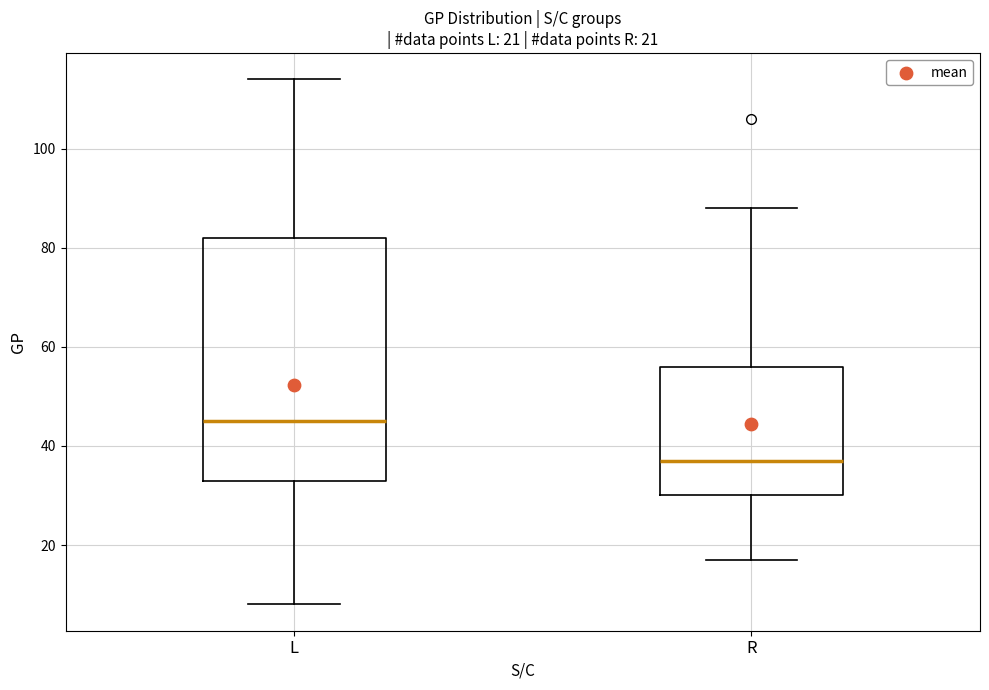

Which box's median line is the lowest?

R